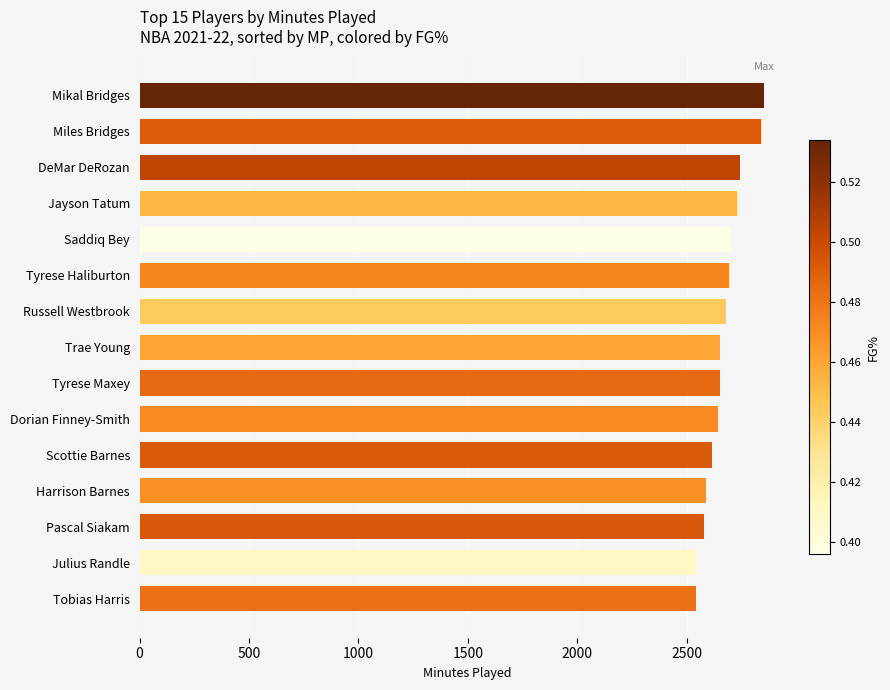

What value does the data have at Scottie Barnes?

2617